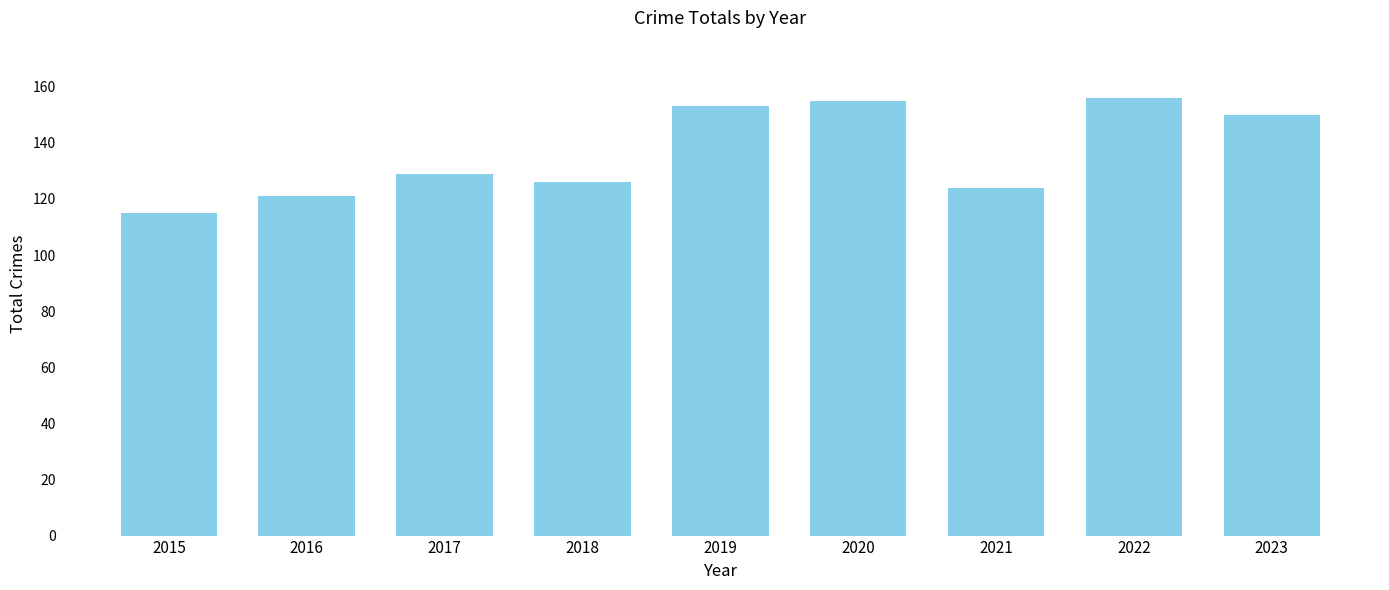

Count the number of data series in this chart.

1